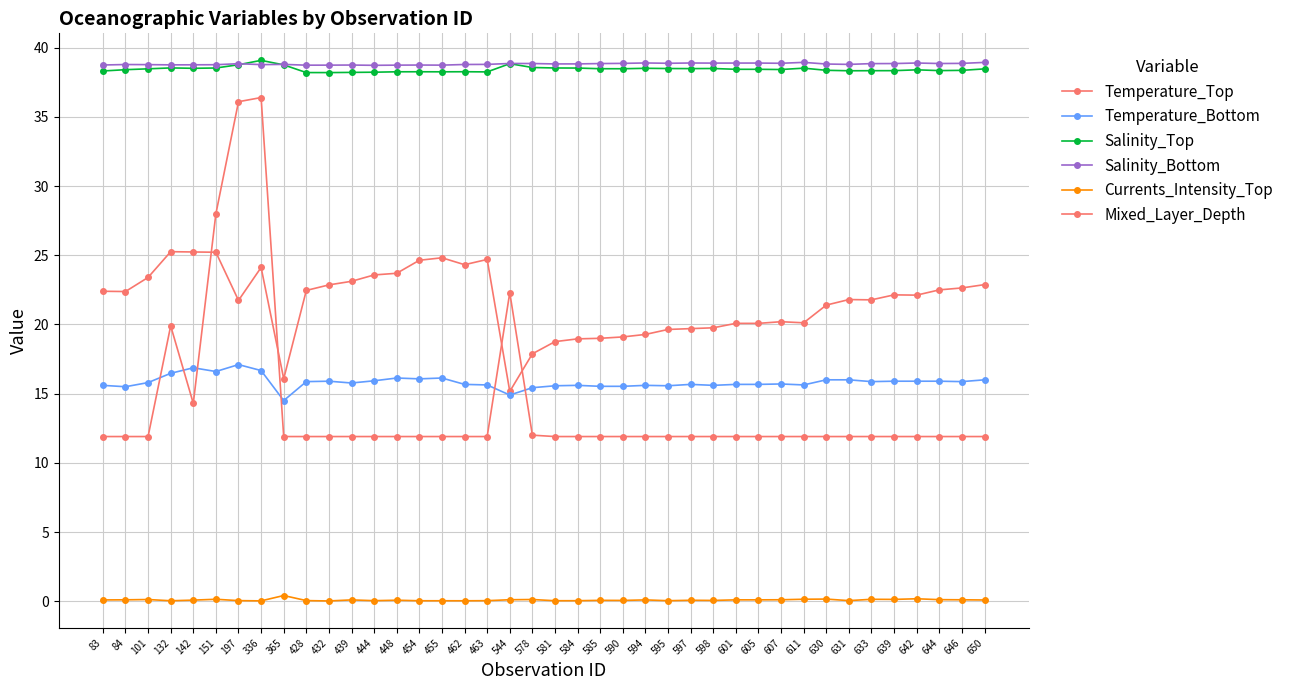

The value of Temperature_Top at 84 is 7.4. True or false?

False